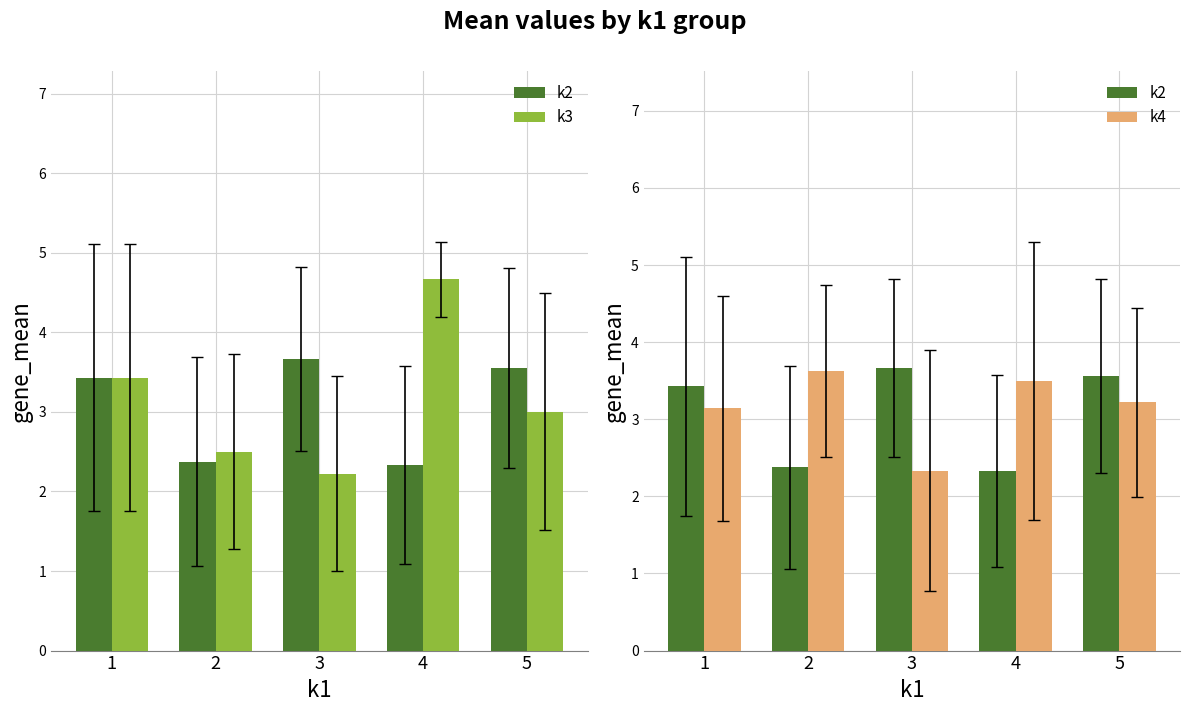

What is the minimum value for k2?

2.3